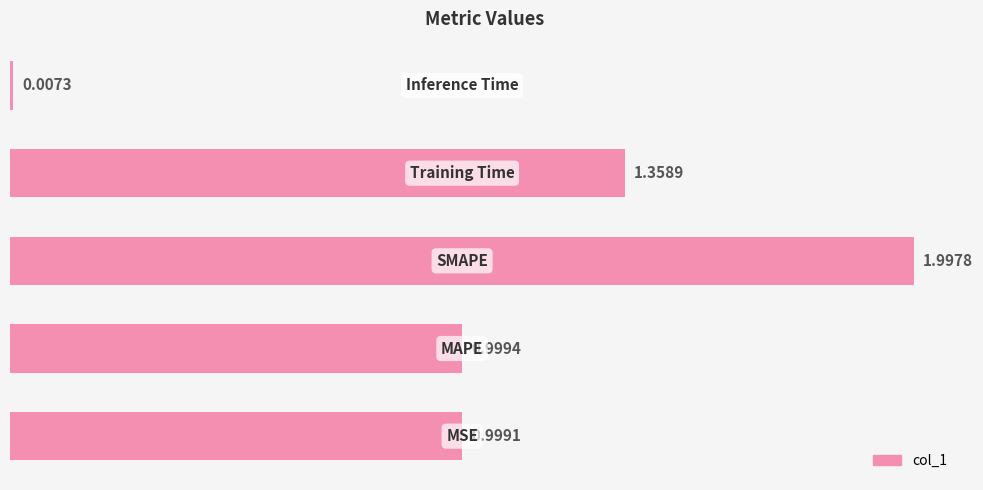

How many categories are shown in the chart?

5